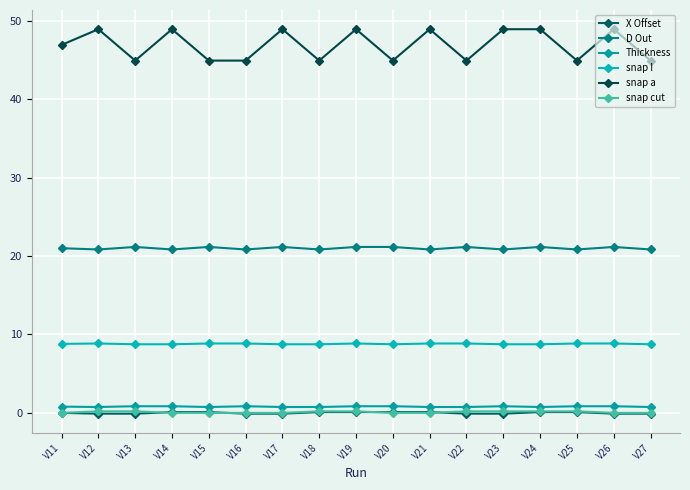

True or false: snap cut has a value of 0.0 at V27.

True